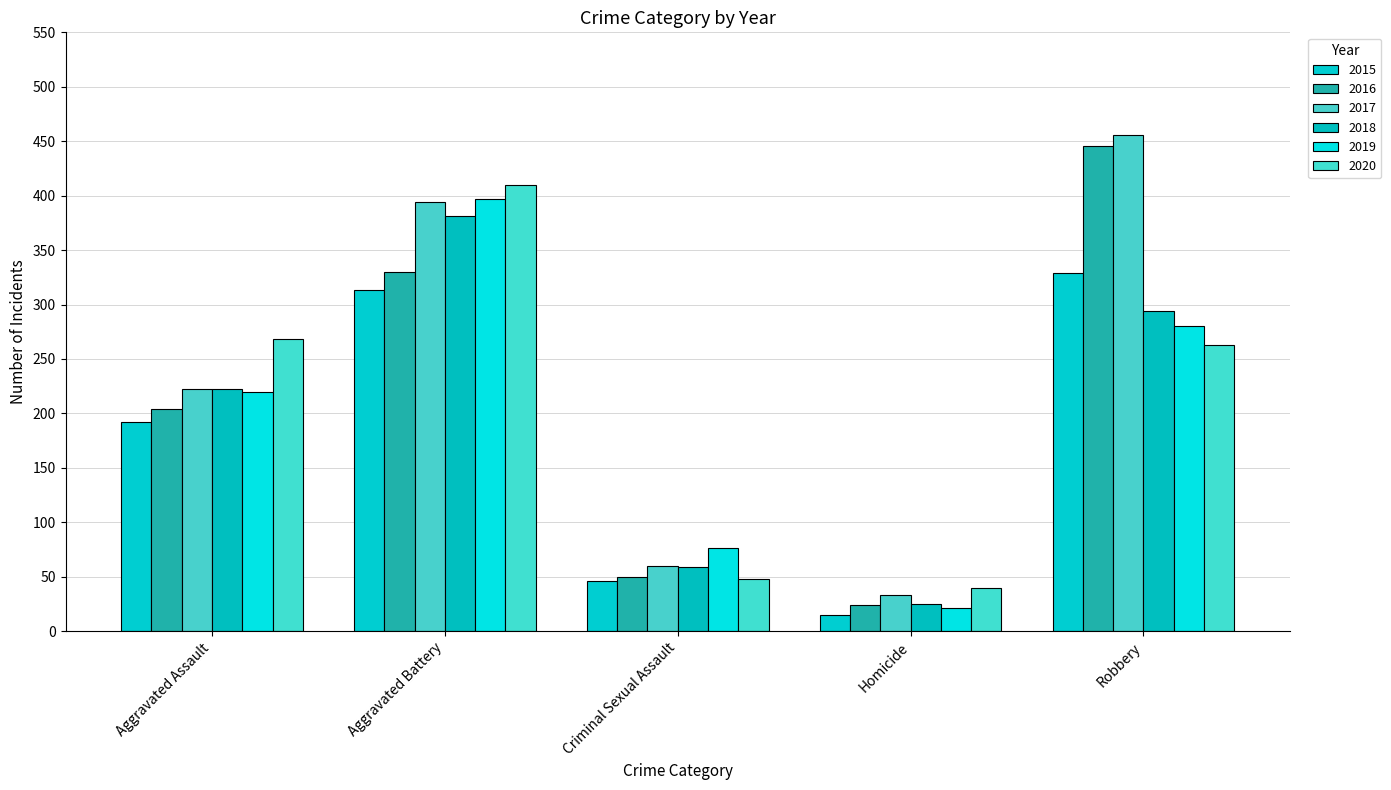

What position from the right is Homicide?

2